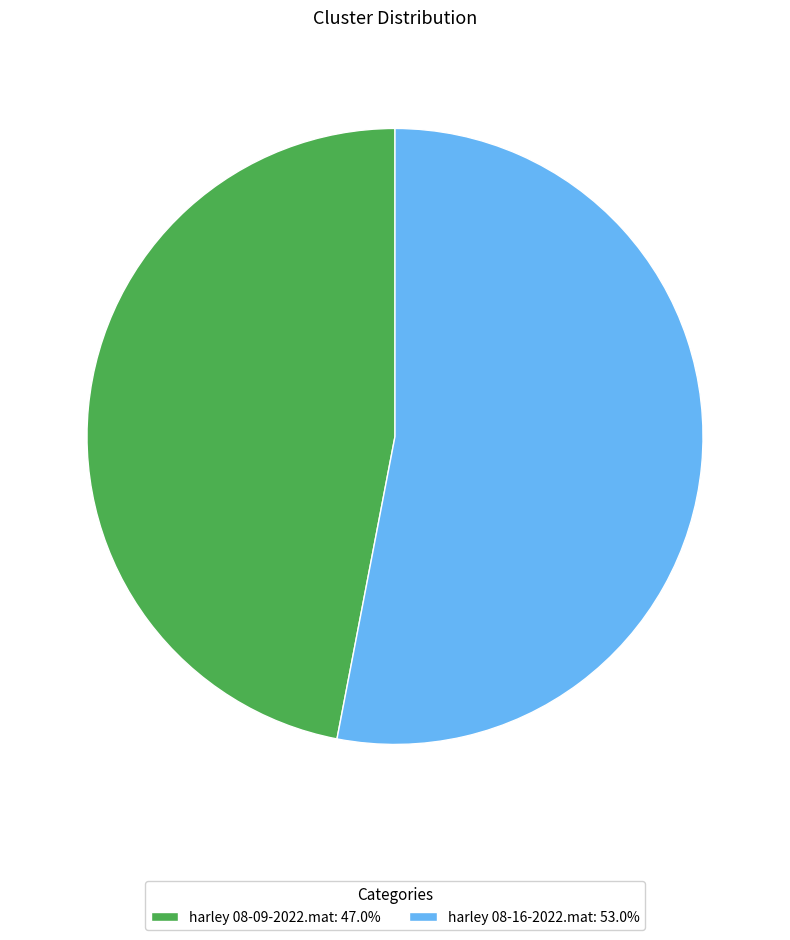

Which category has the smallest portion of the pie?

harley 08-09-2022.mat